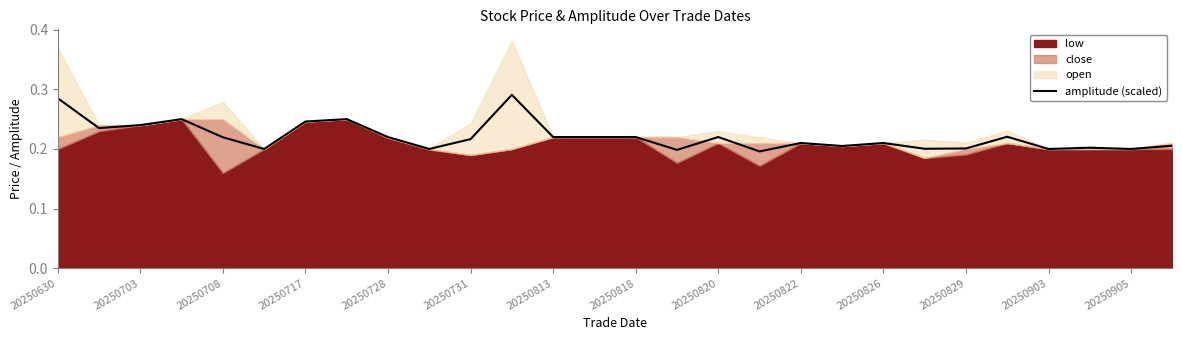

Reading left to right, transcribe all the data shown in this chart.

0.3	0.2	0.2	0.2	0.2	0.2	0.2	0.2	0.2	0.2	0.2	0.3	0.2	0.2	0.2	0.2	0.2	0.2	0.2	0.2	0.2	0.2	0.2	0.2	0.2	0.2	0.2	0.2